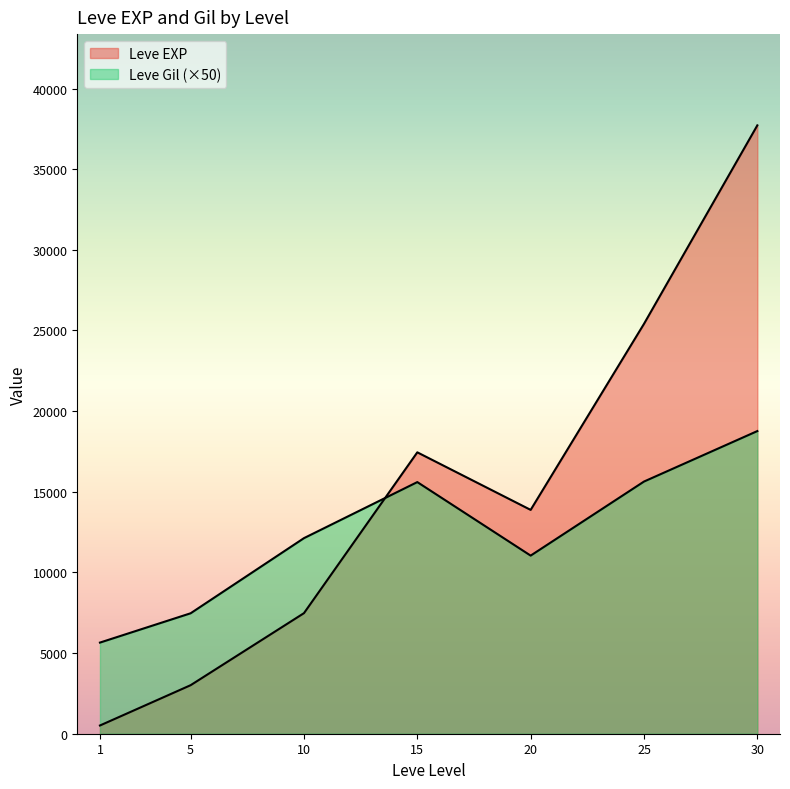

What is the difference between the second highest and minimum values in the Leve EXP series?

24789